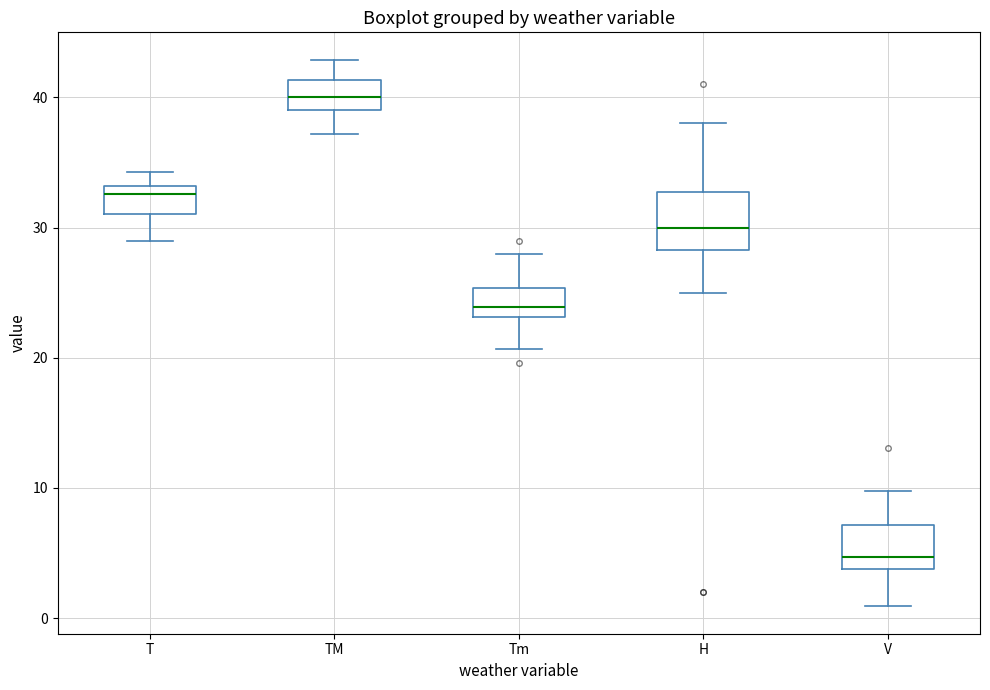

Where does the lower whisker of the box for TM end on the y-axis? The values are not printed on the chart, so give them approximately, as read against the axis.

37